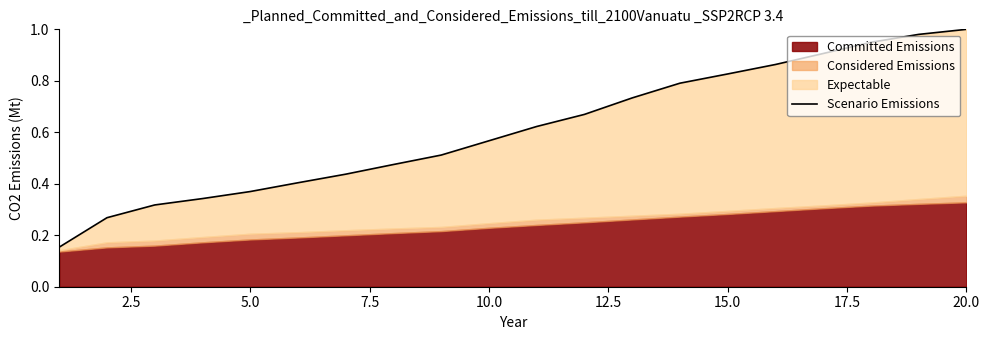

Does the chart have visible grid lines?

No